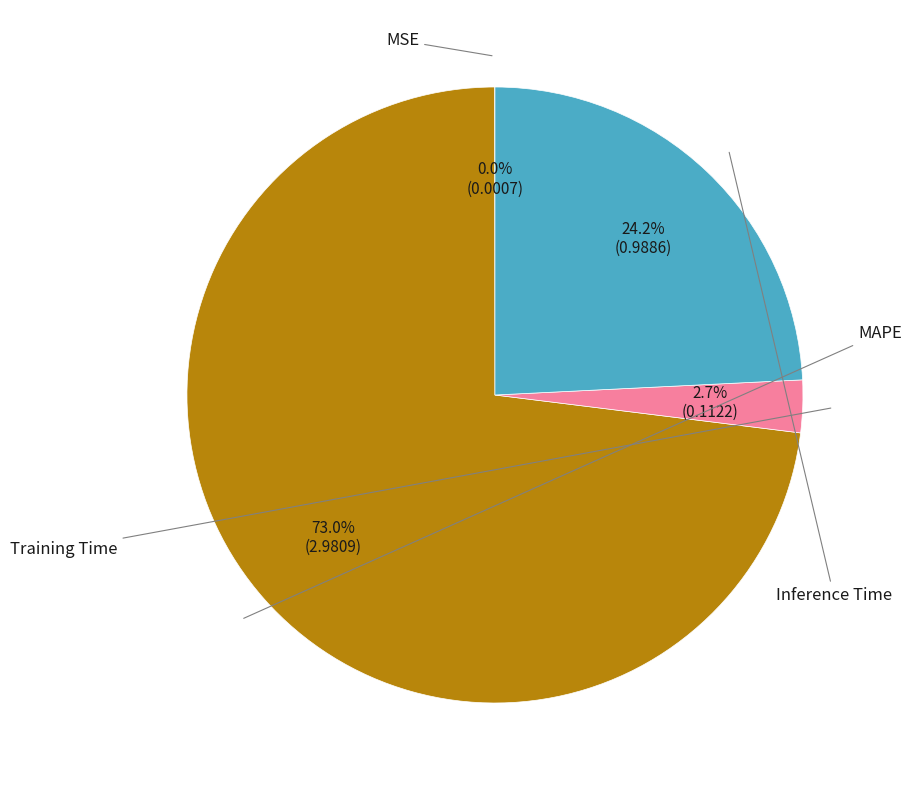

To the nearest percent, what is the difference between the Inference Time and MSE slice percentages?

24%